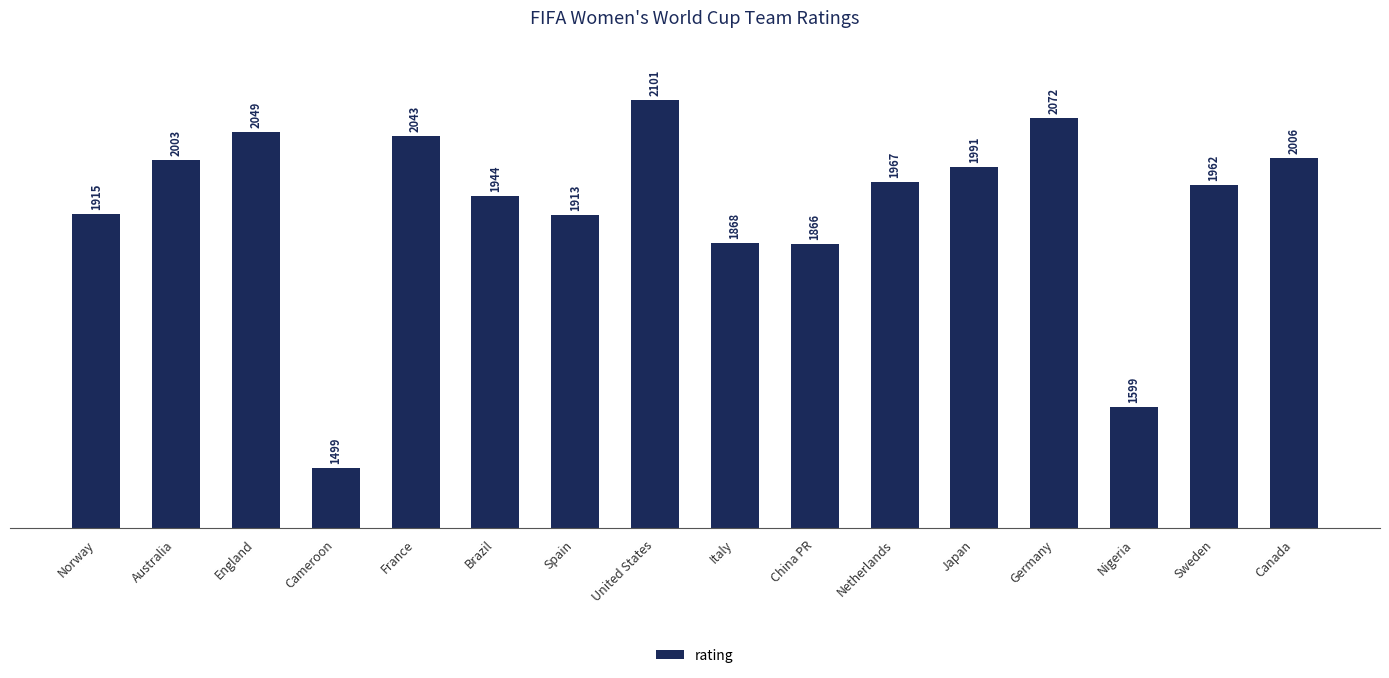

True or false: the data shows 2072 at Germany.

True